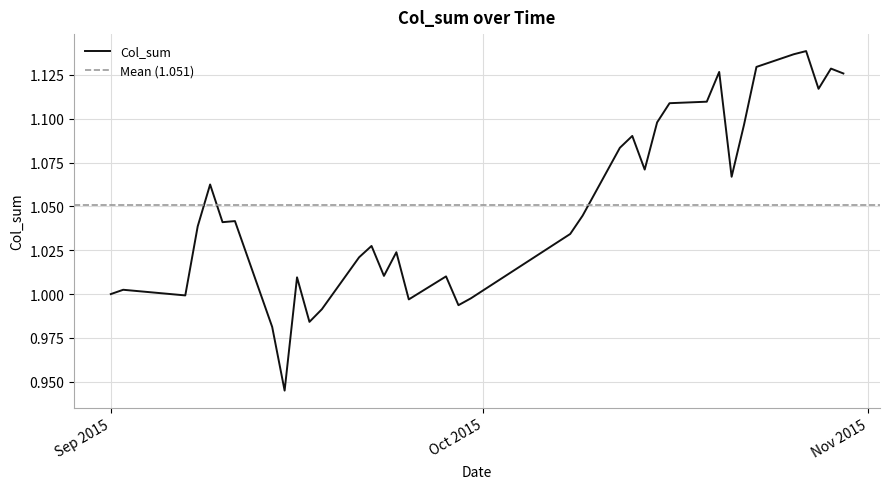

Where is the data nearest to the value 1?

Sep 2015